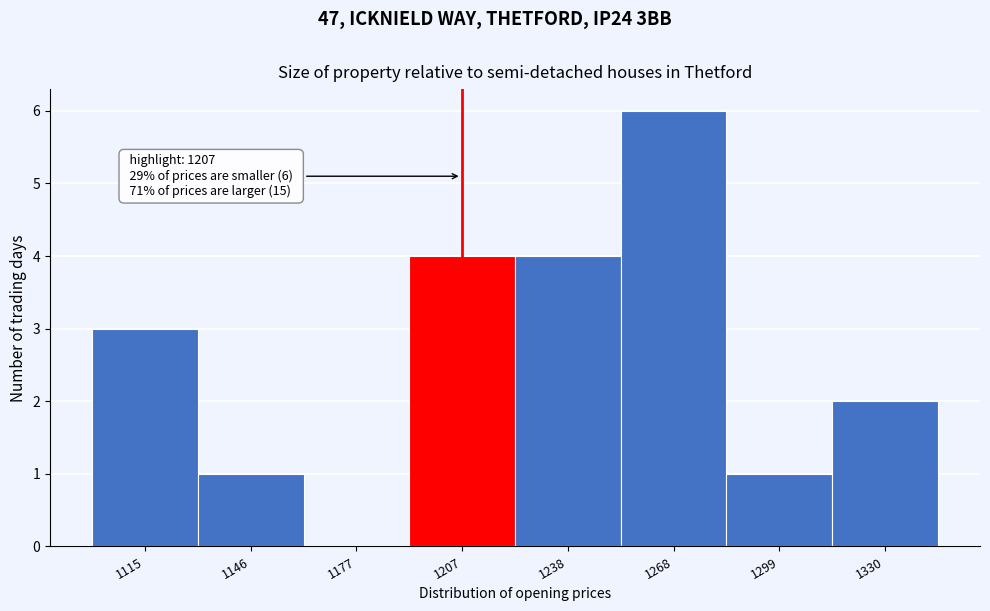

Over which range of the x-axis is the bar tallest?

1255 to 1285